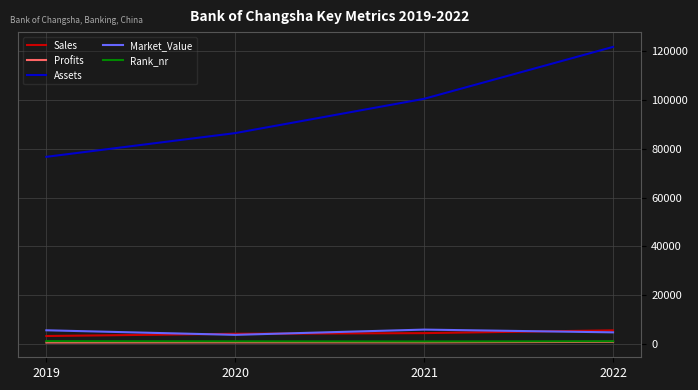

What is the maximum value shown in the chart?

121724.0